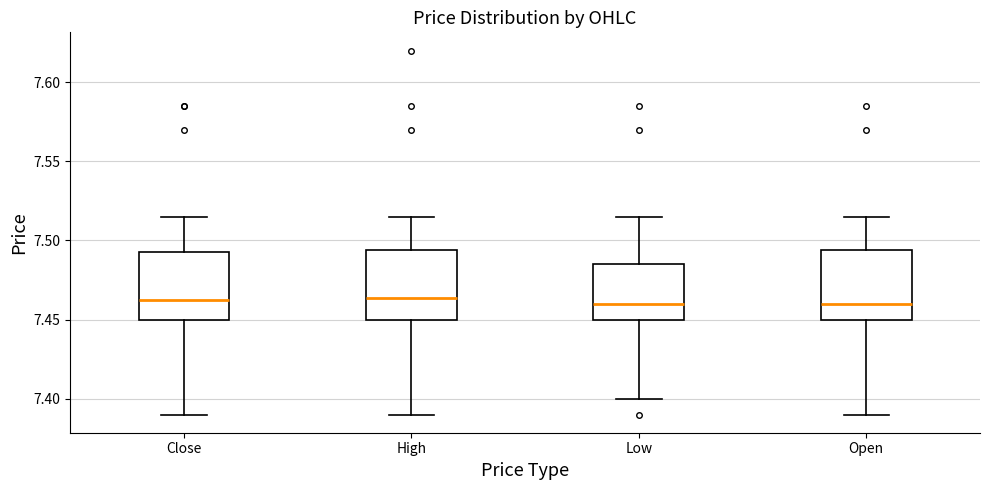

Reading left to right, transcribe this box plot: for each box, give where its median line is, the range the box spans, and where its two whiskers end, as read against the y-axis. The values are not printed on the chart, so give them approximately, as read against the axis.

Close: median 7.465, box 7.450 to 7.490, whiskers 7.390 to 7.515
High: median 7.465, box 7.450 to 7.495, whiskers 7.390 to 7.515
Low: median 7.460, box 7.450 to 7.485, whiskers 7.400 to 7.515
Open: median 7.460, box 7.450 to 7.495, whiskers 7.390 to 7.515